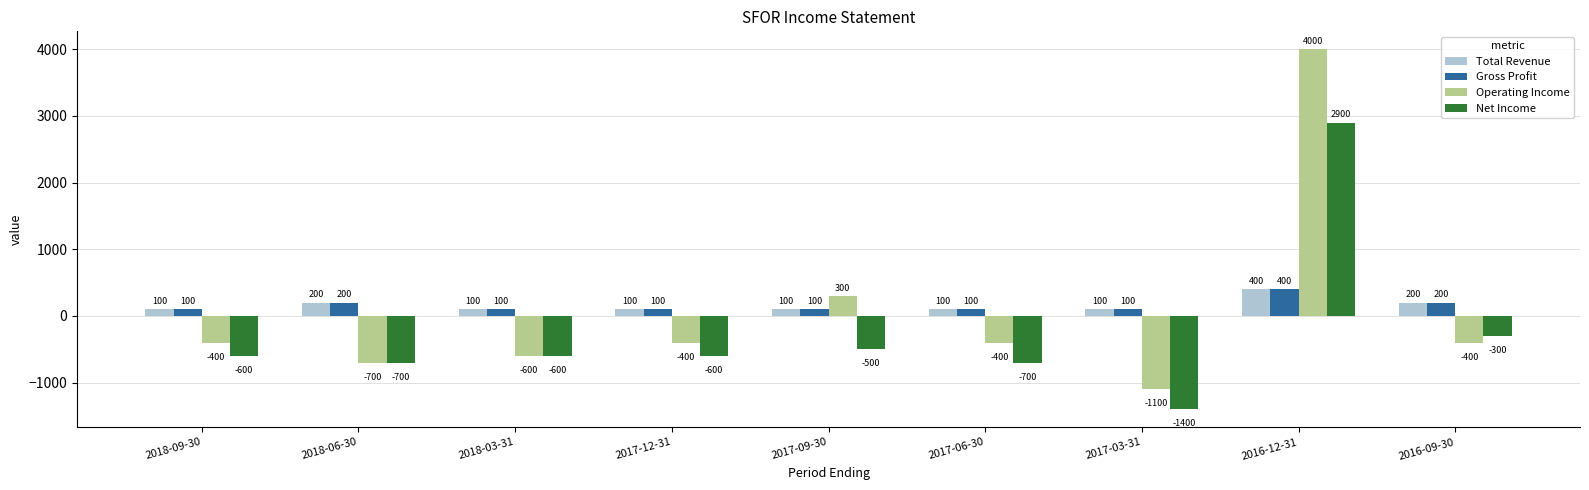

What is the approximate value of Gross Profit at 2018-06-30?

200